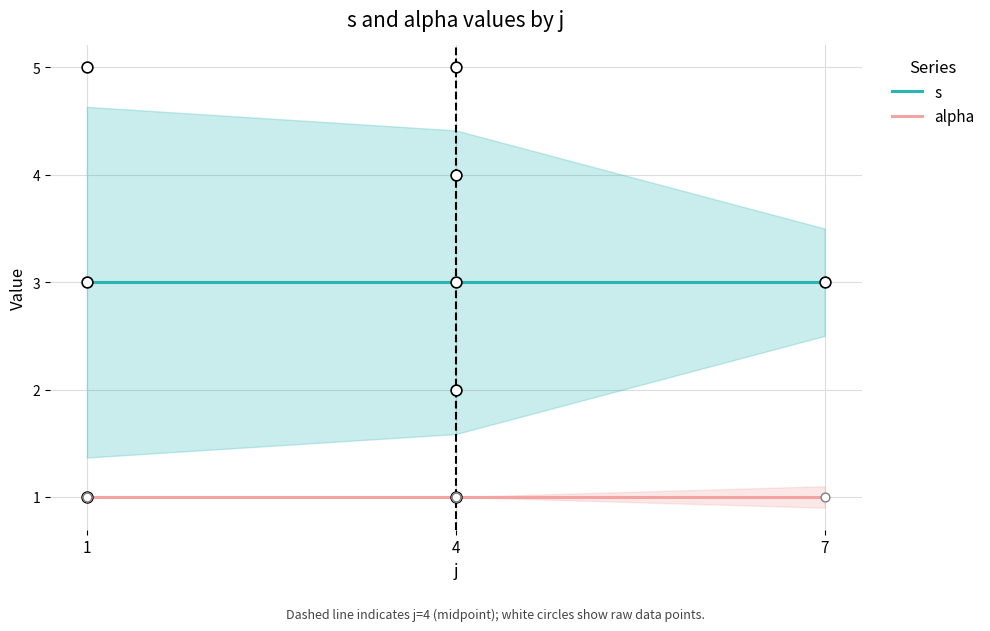

Which series reaches the maximum Y coordinate?

s